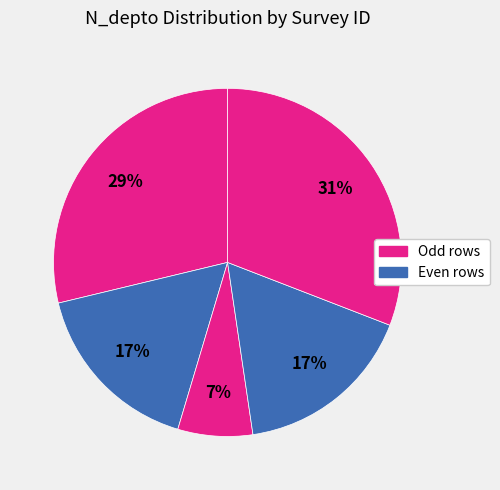

Is there any slice that represents more than half of the pie?

No